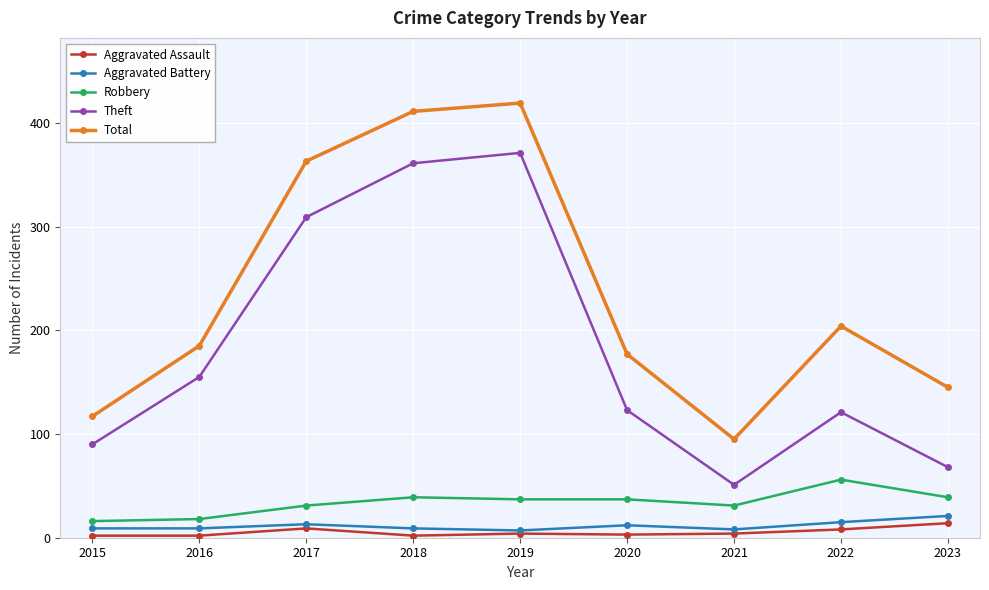

What is the minimum value shown in the chart?

2